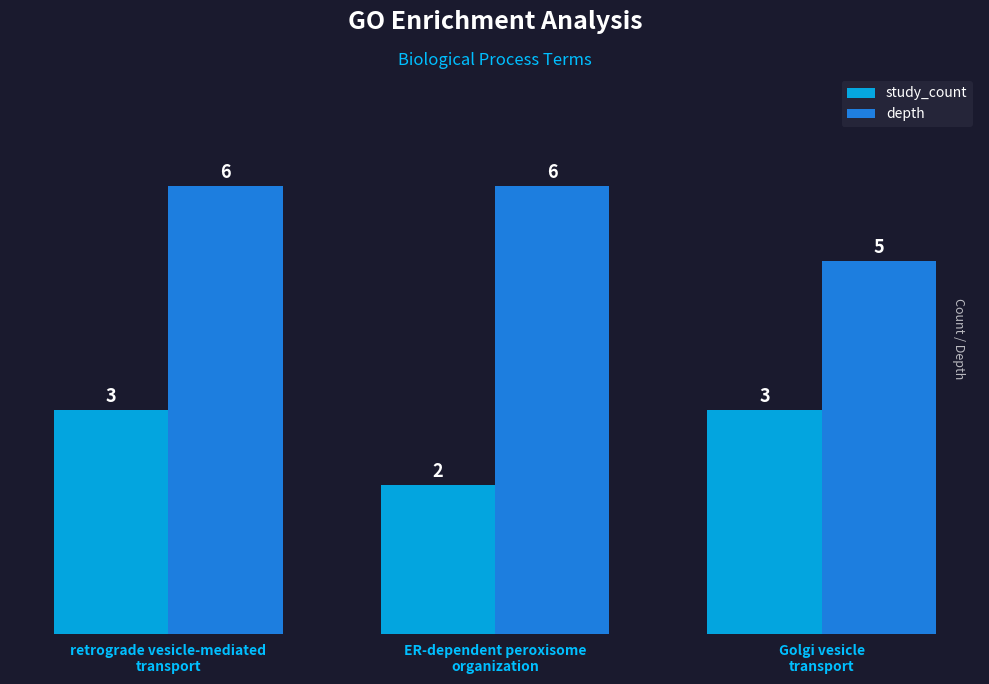

Rank the series by their average value, from highest to lowest.

depth, study_count